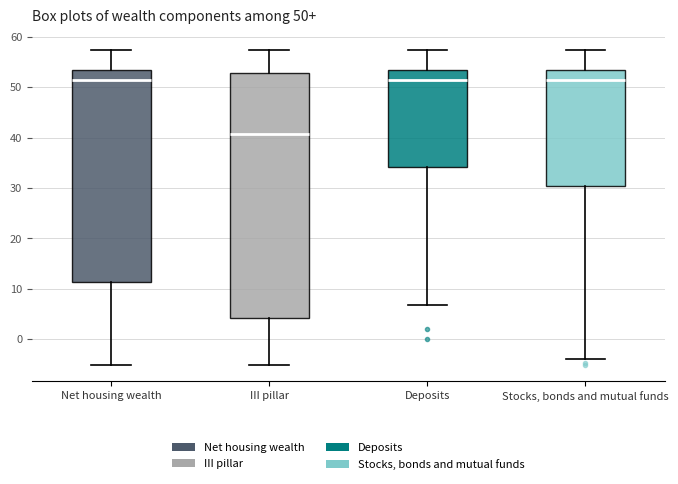

Which box is the tallest, from its lower edge to its upper edge?

III pillar